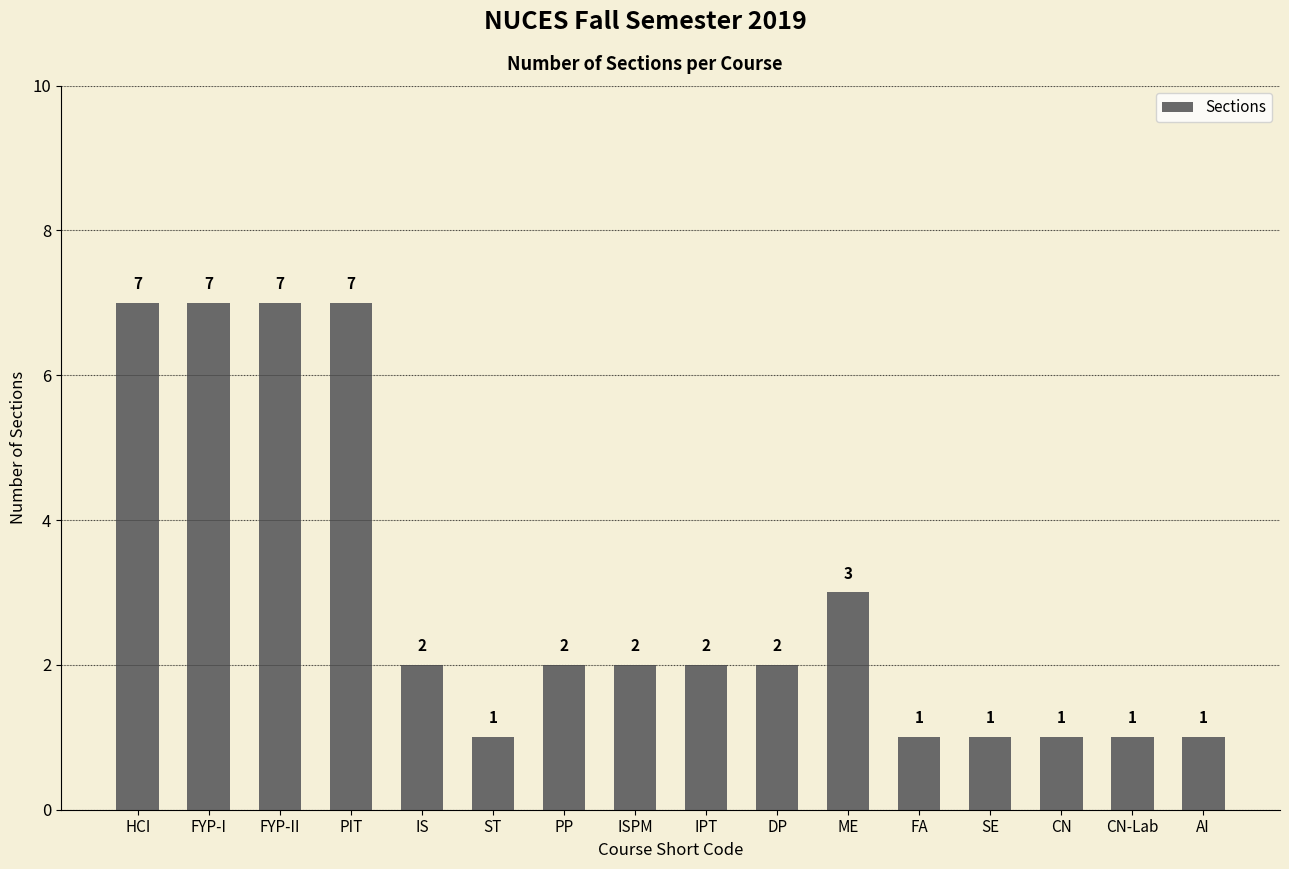

Are the bars horizontal?

No